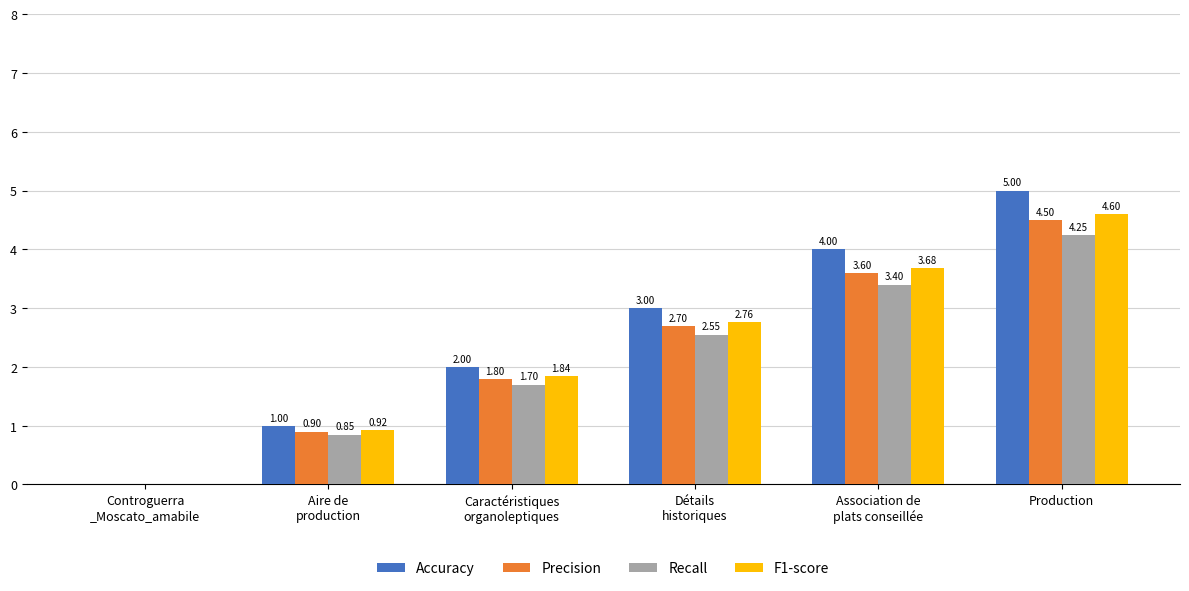

True or false: Accuracy has a value of 5.0 at Production.

True